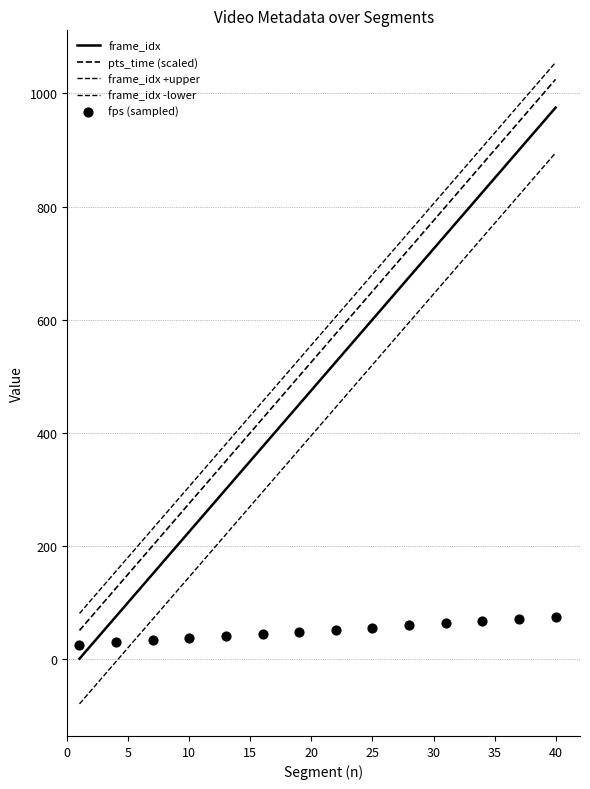

Is the value of pts_time at 7 greater than the value of frame_idx at 26?

No